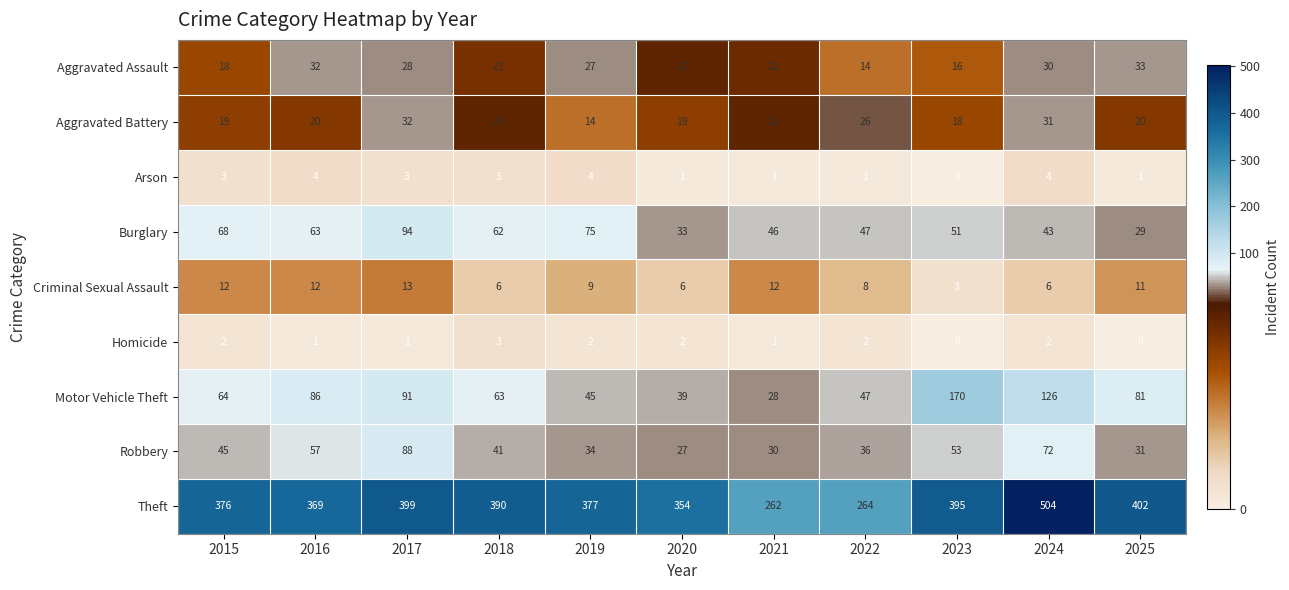

Rank the series by their maximum value, from lowest to highest.

Homicide, Arson, Criminal Sexual Assault, Aggravated Battery, Aggravated Assault, Robbery, Burglary, Motor Vehicle Theft, Theft